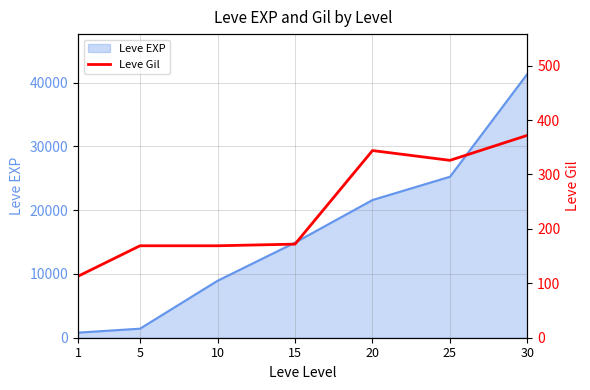

List the labels in order of value, smallest first.

1, 5, 10, 15, 25, 20, 30